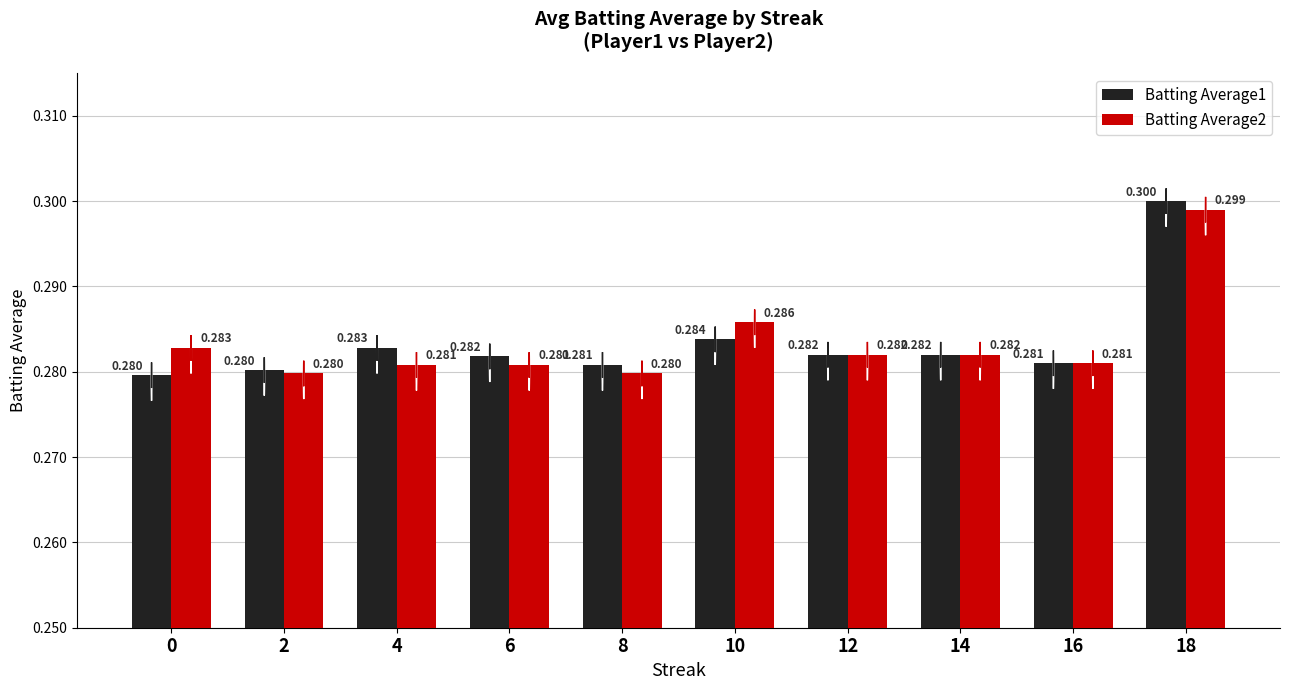

Does the chart contain stacked bars?

No